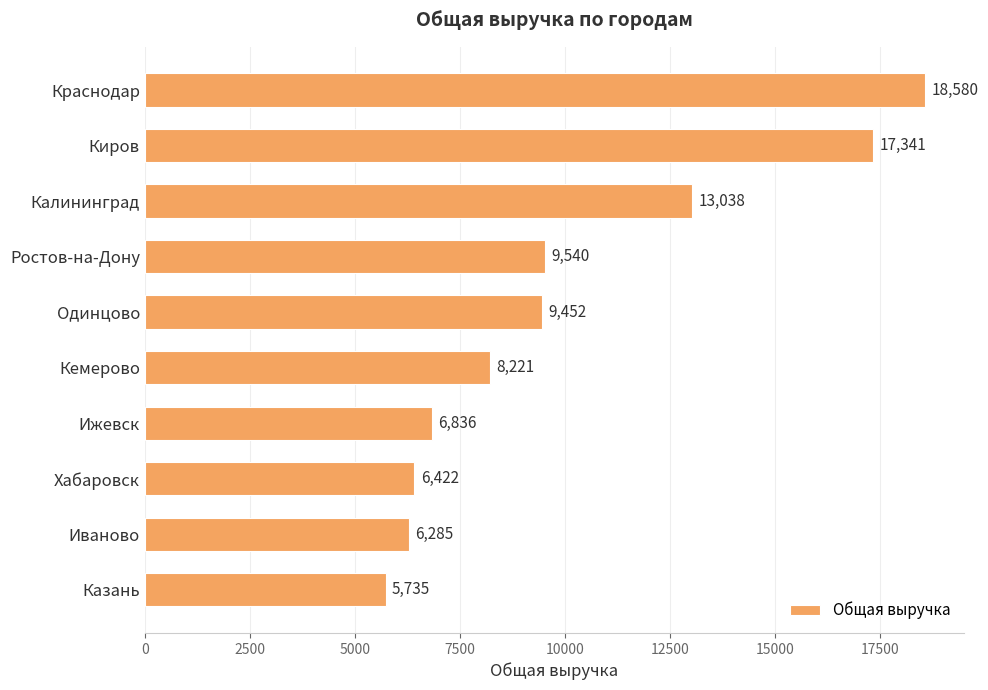

Rank the categories by value from highest to lowest.

Краснодар, Киров, Калининград, Ростов-на-Дону, Одинцово, Кемерово, Ижевск, Хабаровск, Иваново, Казань